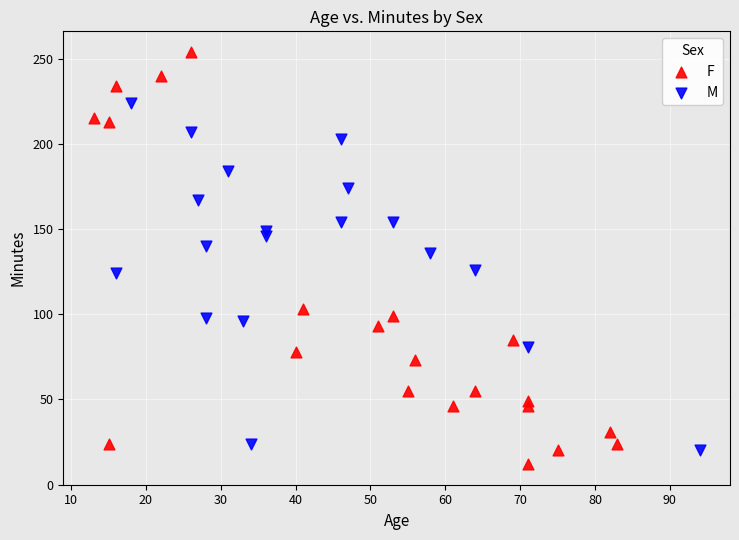

Which series reaches the maximum Y coordinate?

F